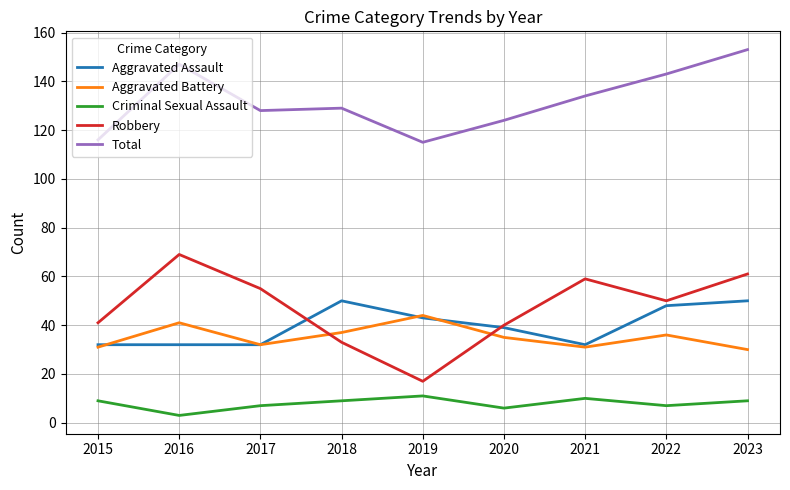

Is the value of Criminal Sexual Assault at 2016 greater than the value of Total at 2016?

No